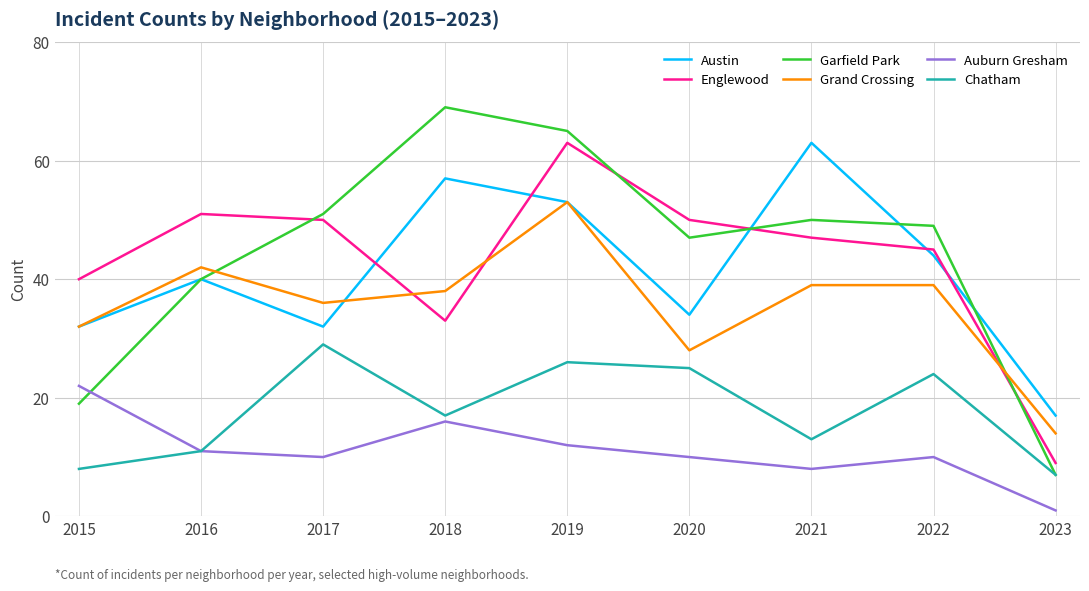

Between 2019 and 2022, which series saw the biggest shift?

Englewood